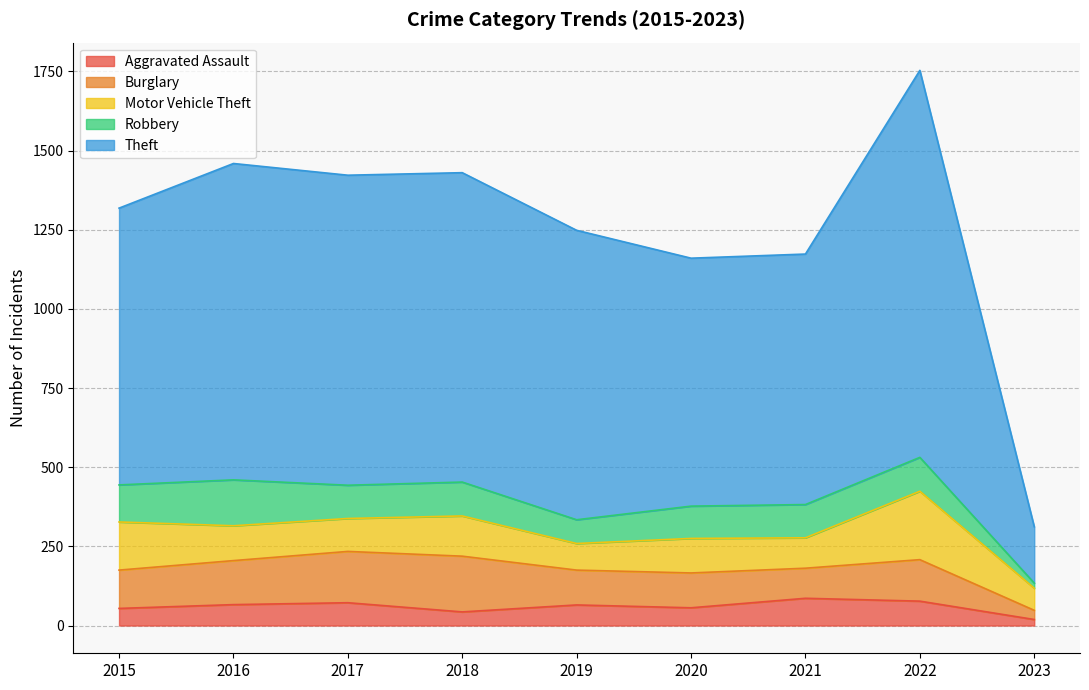

Reading left to right, what are all the values shown in this chart?

Aggravated Assault: 2015=54	2016=66	2017=72	2018=43	2019=65	2020=56	2021=86	2022=77	2023=19
Burglary: 2015=121	2016=139	2017=162	2018=176	2019=110	2020=110	2021=95	2022=131	2023=29
Motor Vehicle Theft: 2015=152	2016=110	2017=104	2018=127	2019=84	2020=109	2021=96	2022=216	2023=70
Robbery: 2015=117	2016=145	2017=105	2018=107	2019=75	2020=102	2021=105	2022=107	2023=16
Theft: 2015=874	2016=999	2017=979	2018=977	2019=914	2020=783	2021=791	2022=1222	2023=178